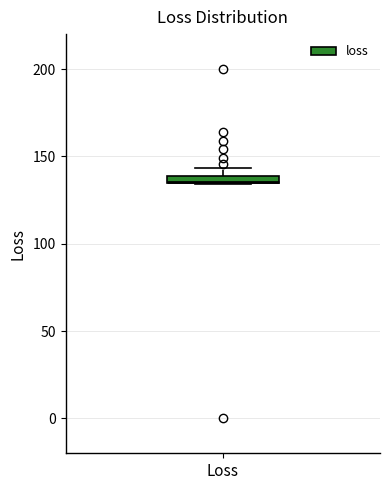

Where is the lower edge of the box for Loss on the y-axis? The values are not printed on the chart, so give them approximately, as read against the axis.

135